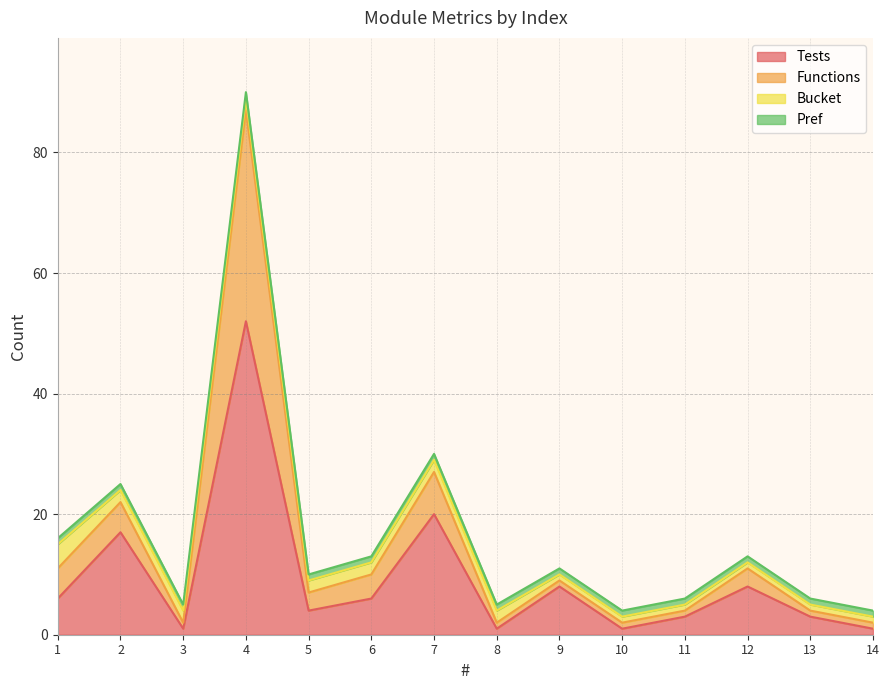

How many categories are shown in the chart?

14